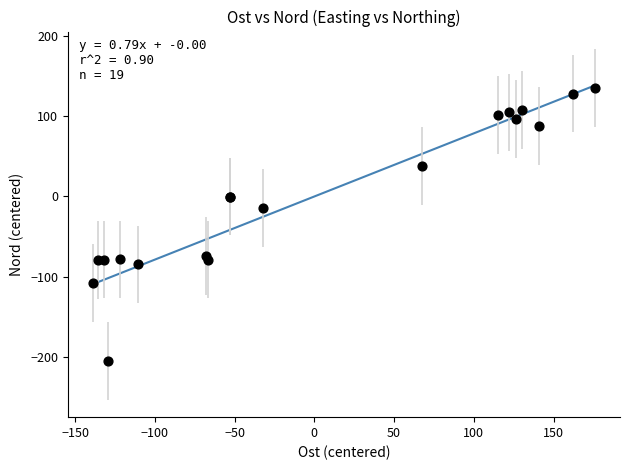

What Y value in the scatter plot is closest to -34?

-14.1